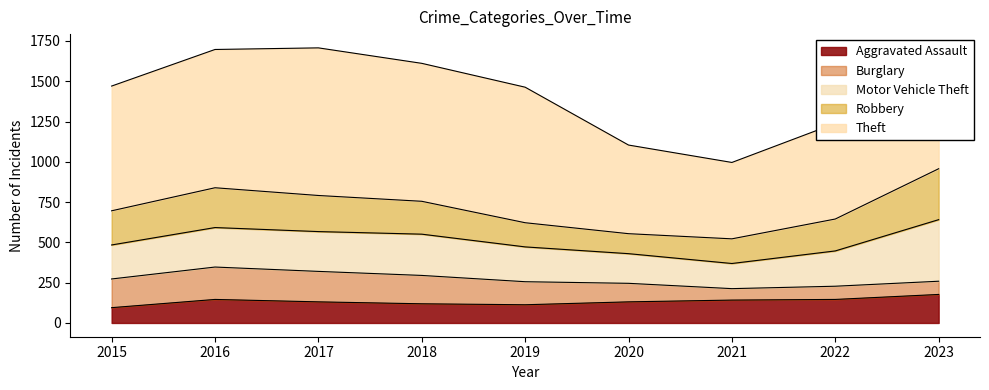

Rank the series by their maximum value, from lowest to highest.

Aggravated Assault, Burglary, Robbery, Motor Vehicle Theft, Theft